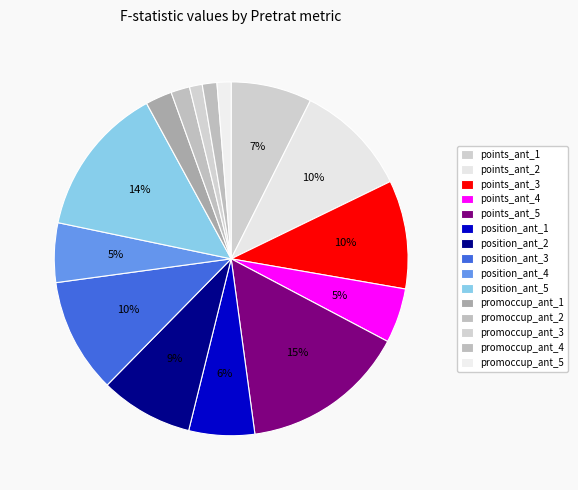

Which has a higher value, position_ant_2 or promoccup_ant_5?

position_ant_2